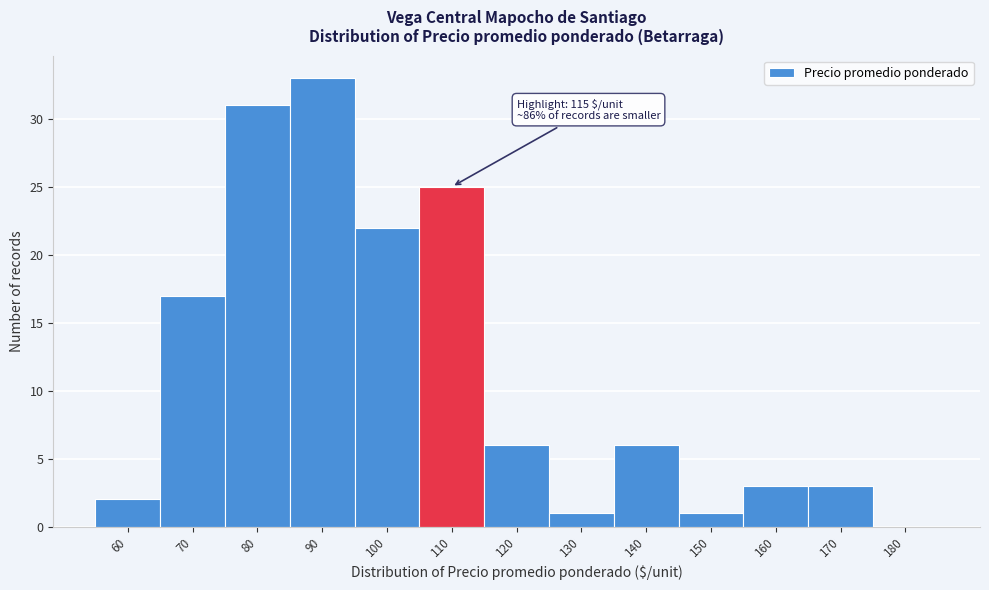

Reading right to left, transcribe all the data shown in this chart.

180=0	170=3	160=3	150=1	140=6	130=1	120=6	110=25	100=22	90=33	80=31	70=17	60=2